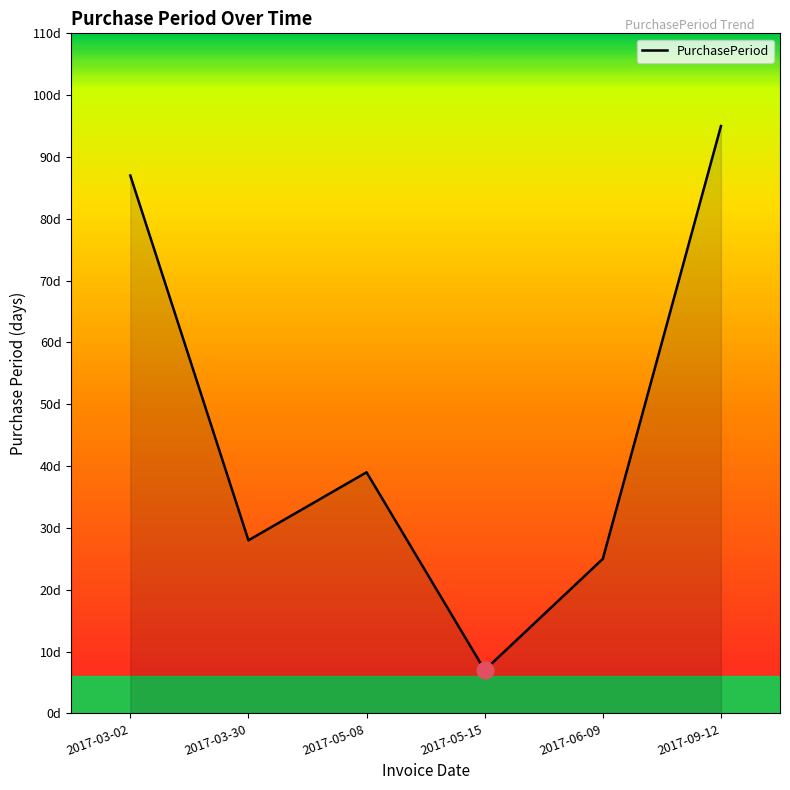

Where is the data nearest to the value 51?

2017-05-08